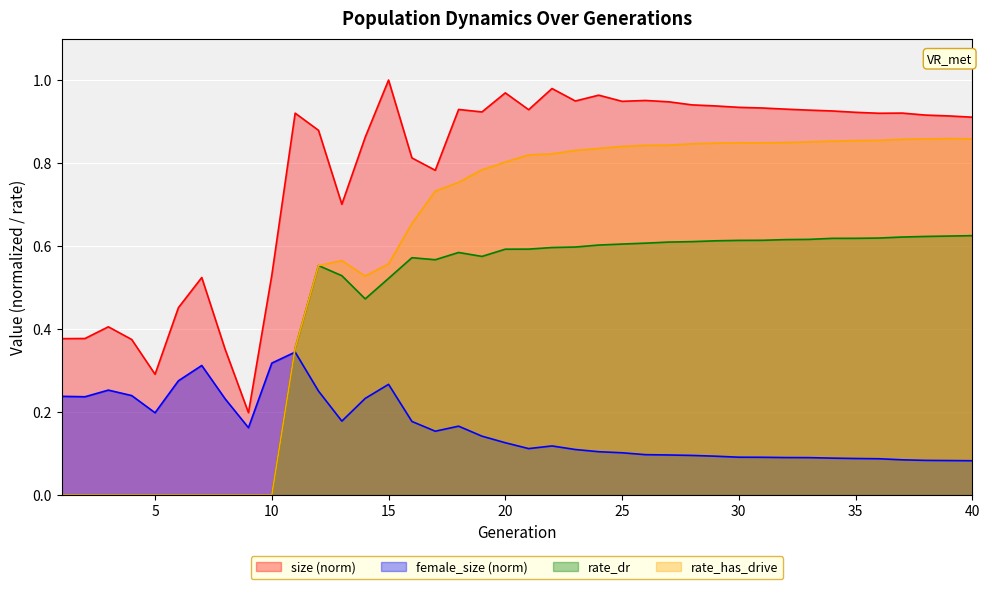

What is the value of the rate_has_drive point at the 27th from the left?

0.8